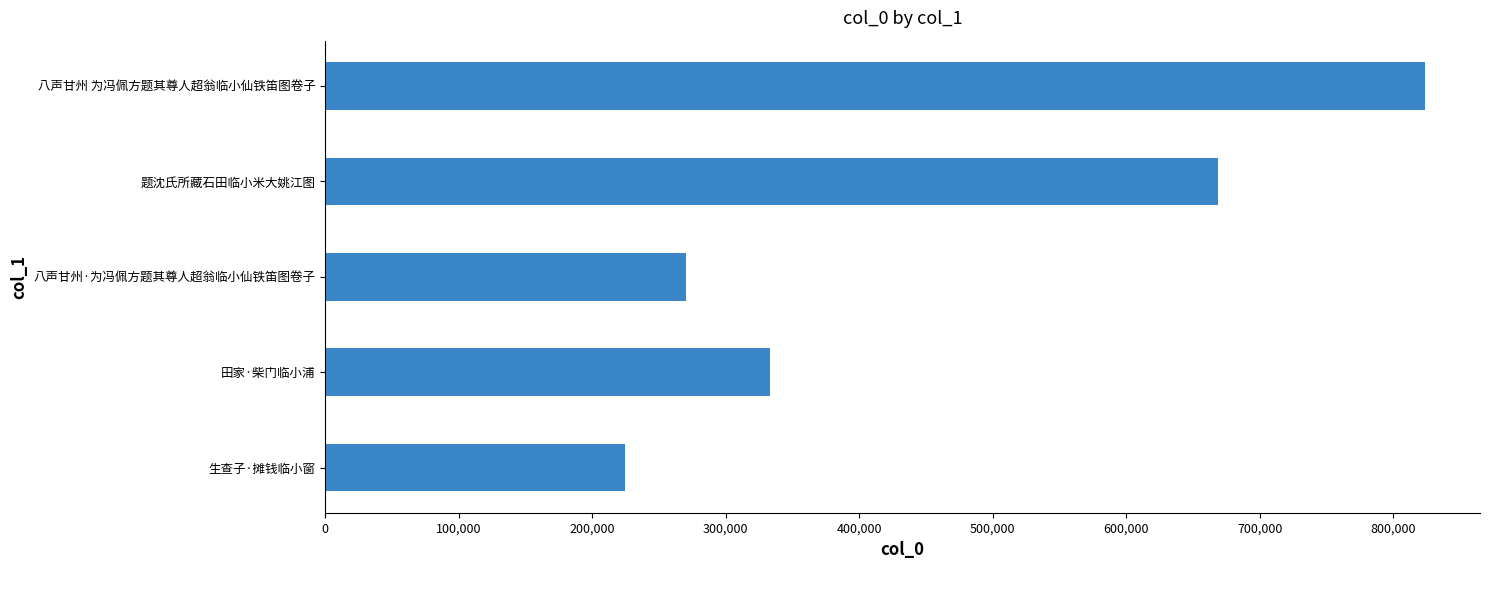

Count the number of data series in this chart.

1